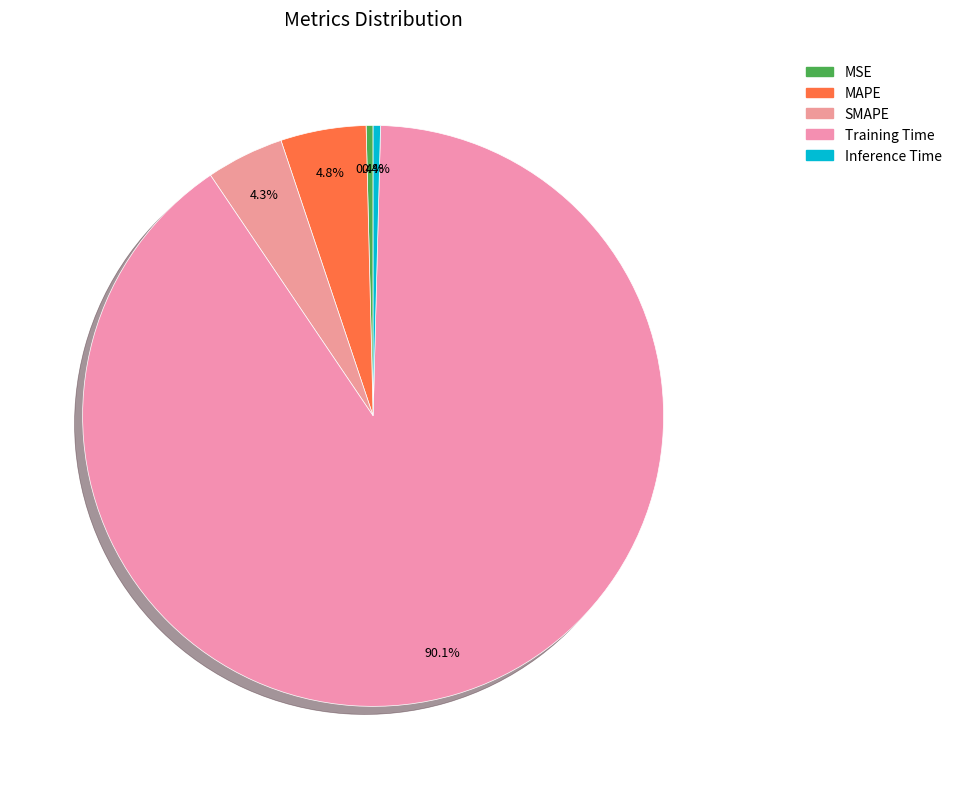

To the nearest percent, what is the combined percentage of SMAPE and Inference Time?

5%